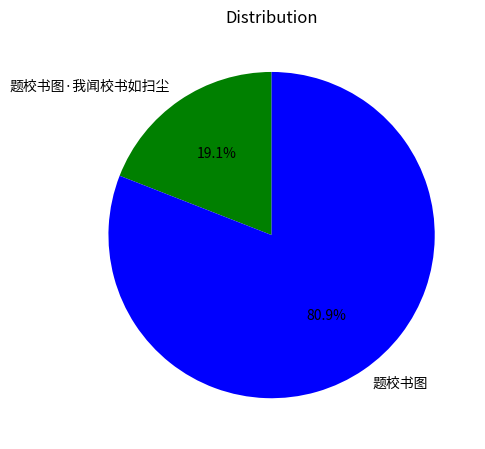

To the nearest percent, what is the difference between the 题校书图·我闻校书如扫尘 and 题校书图 slice percentages?

62%